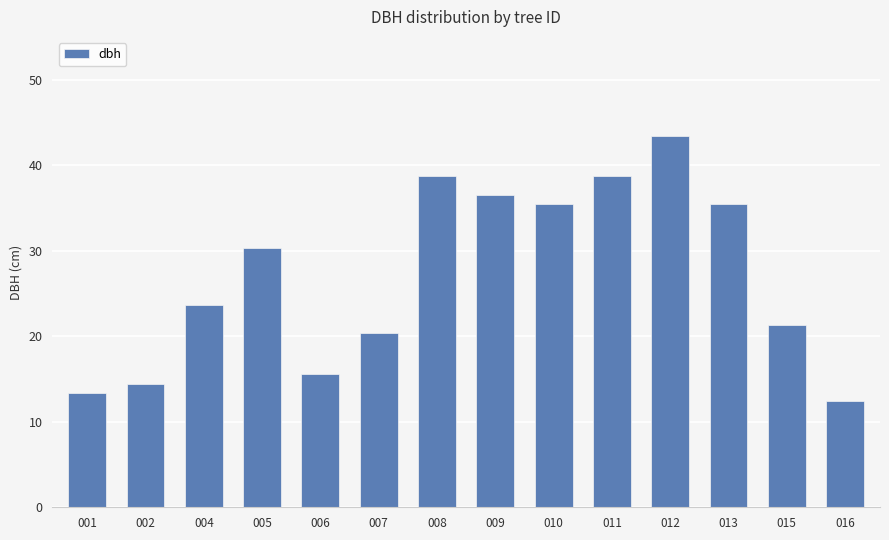

Approximately how many times larger is the value at 008 compared to 016?

3.1